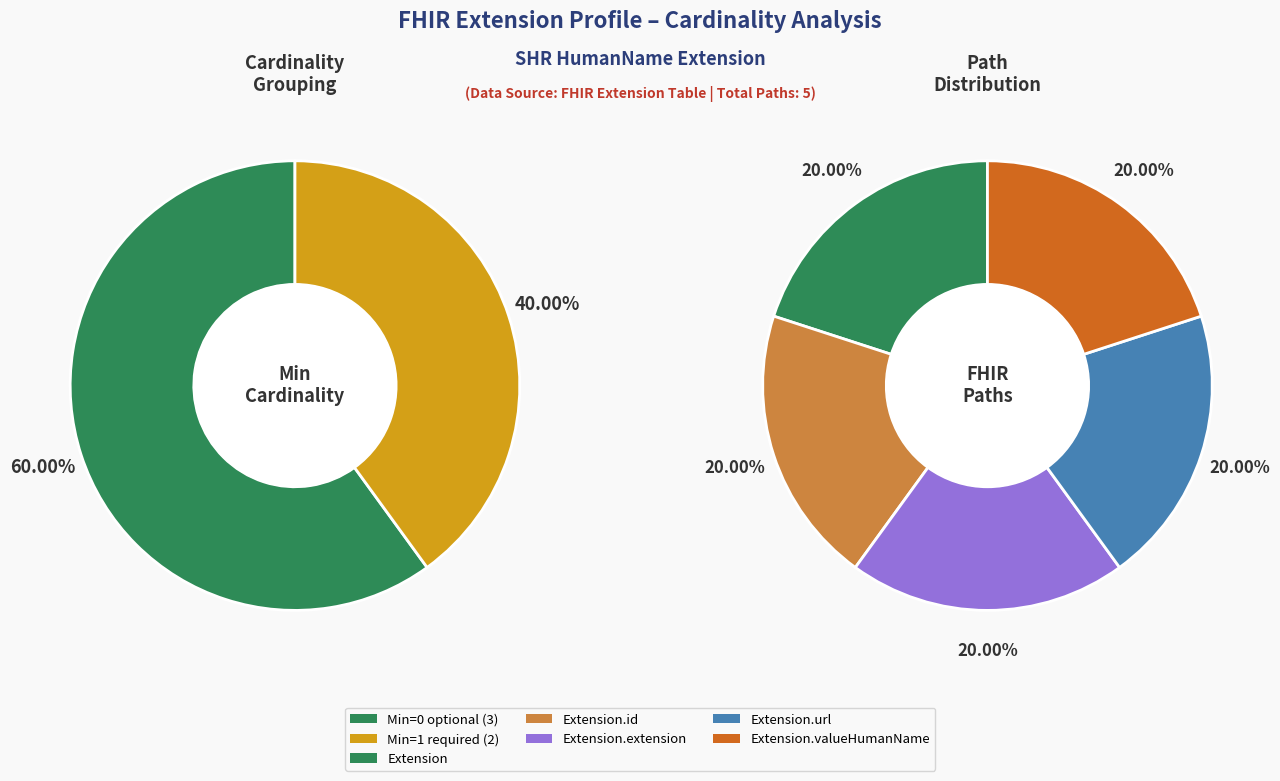

Rank the categories by value from highest to lowest.

Extension.url, Extension.valueHumanName, Extension, Extension.id, Extension.extension